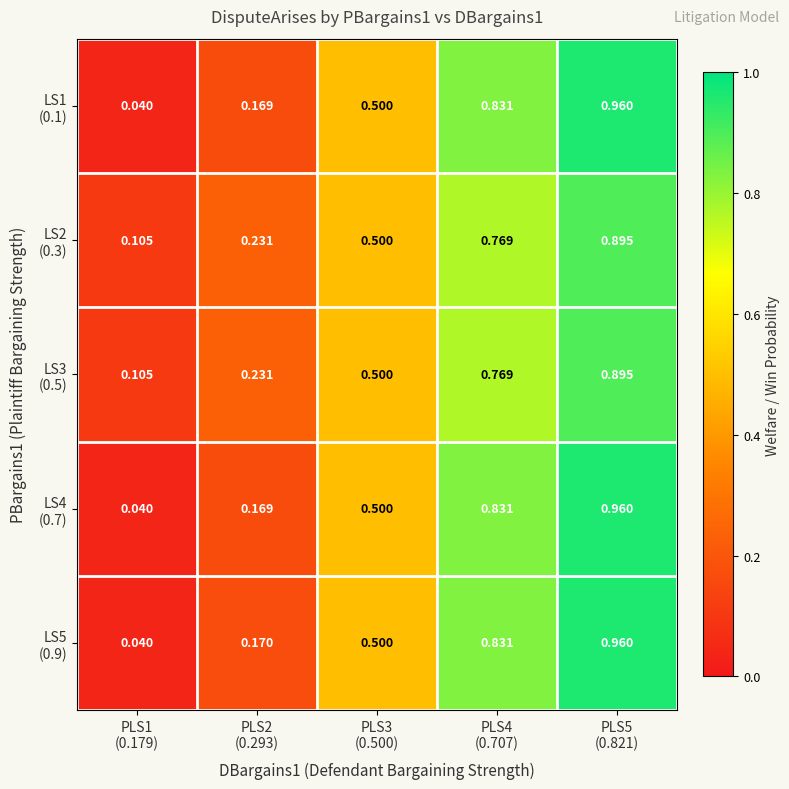

Which has a higher value, PLS2
(0.293) or PLS1
(0.179)?

PLS2
(0.293)